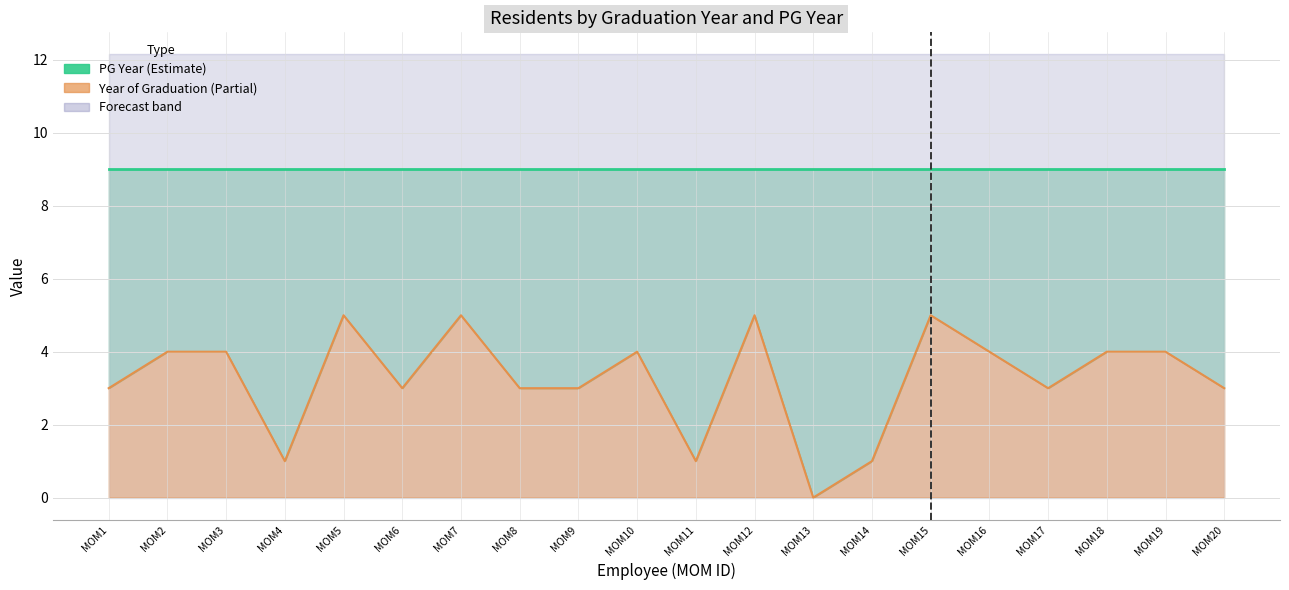

How many lines are shown in the chart?

2